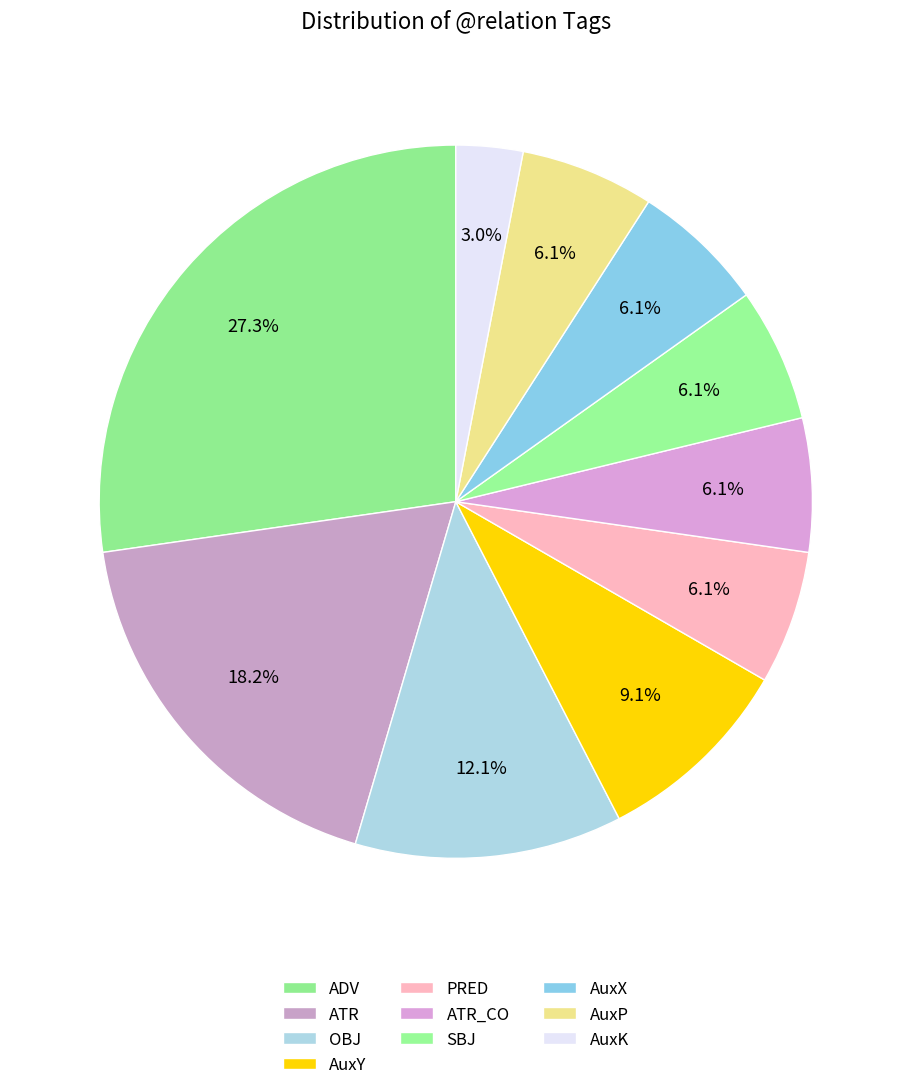

Which slice is the smallest?

AuxK